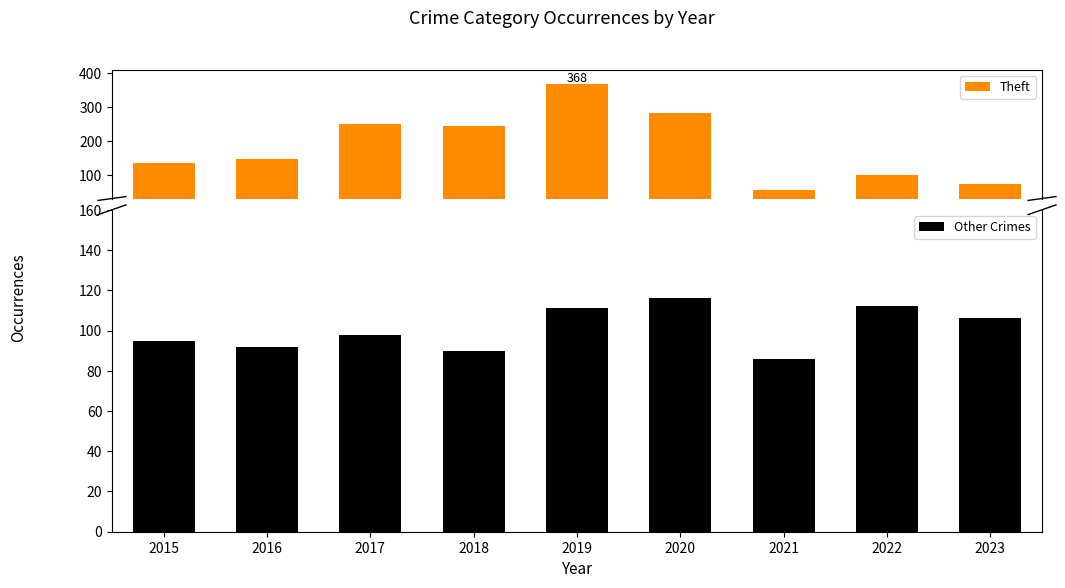

What is the total value across all series at 2020?

399